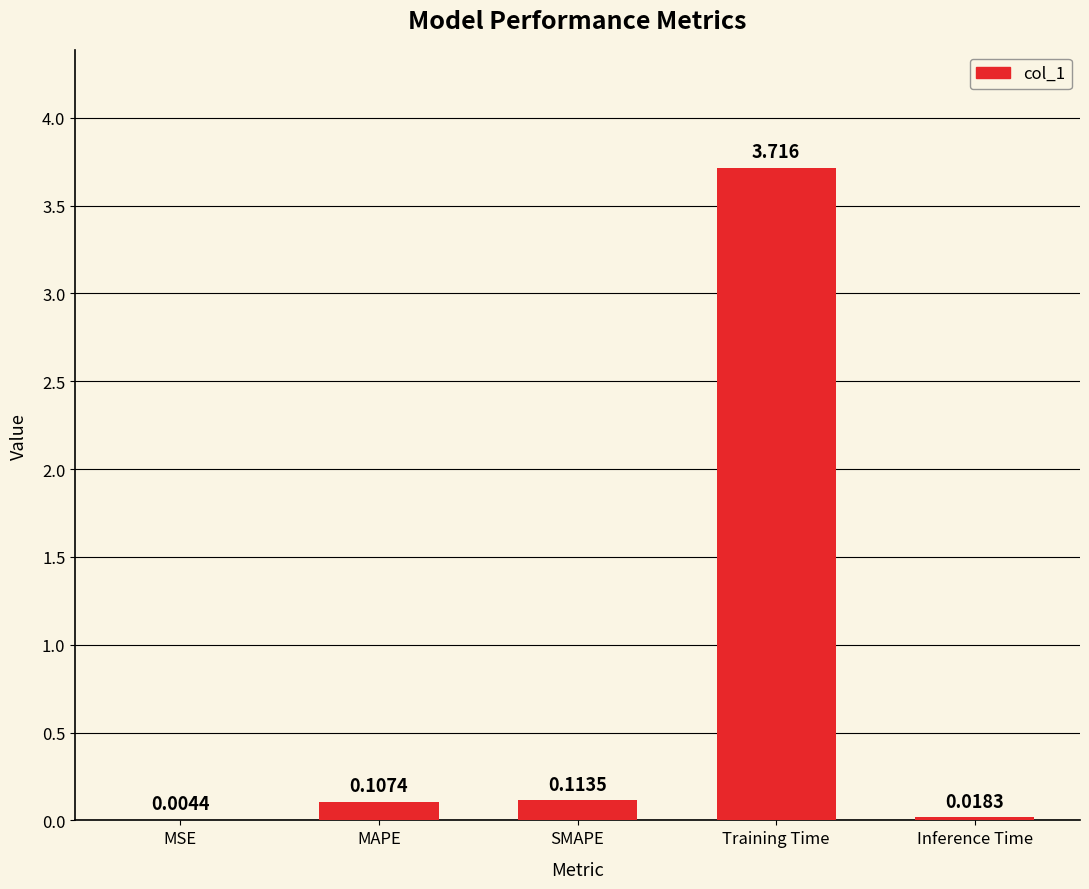

Where is the data nearest to the value 1?

SMAPE